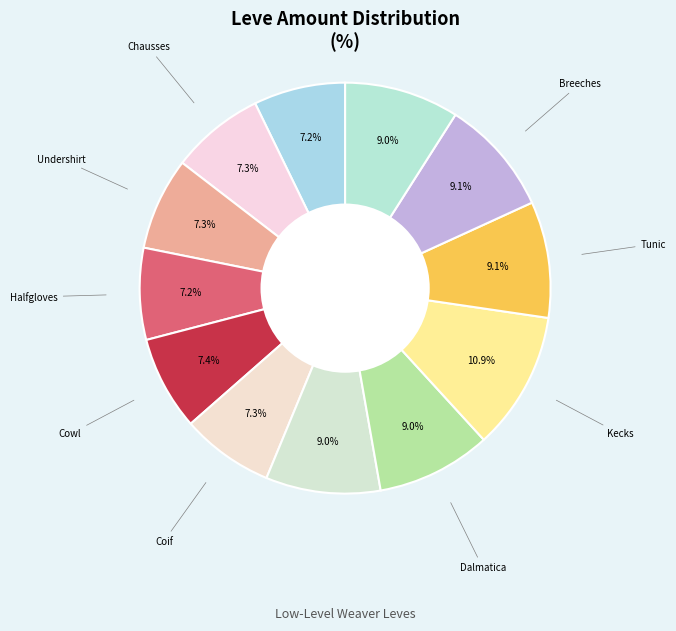

How many segments does this pie chart have?

12